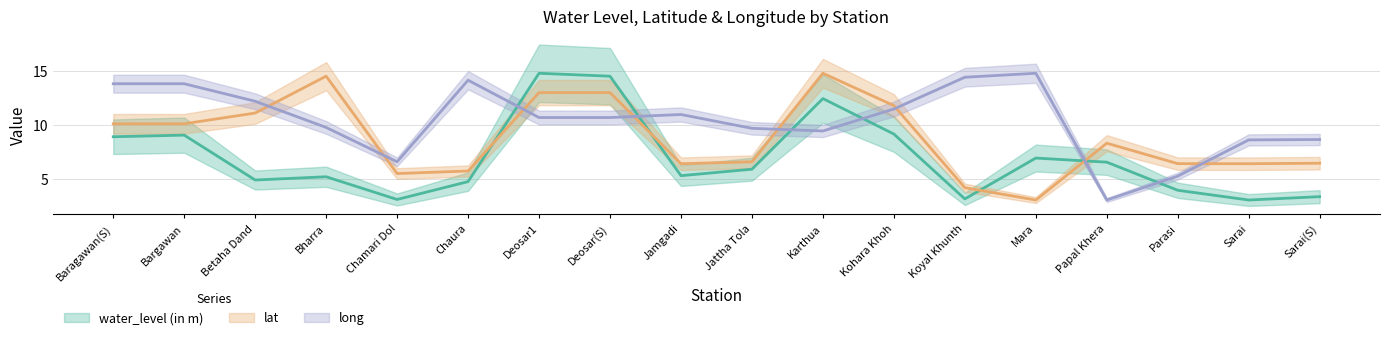

At which label is water_level (in m) closest to 8?

Baragawan(S)